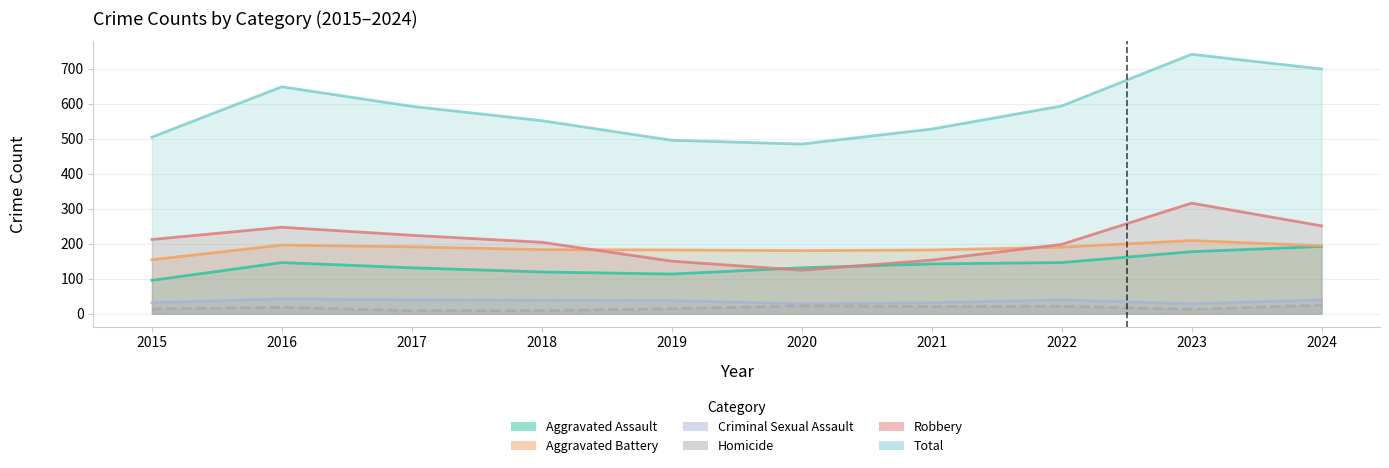

Reading right to left, list all the values displayed in this chart.

Aggravated Assault: 2024=192	2023=177	2022=146	2021=142	2020=131	2019=113	2018=119	2017=131	2016=146	2015=95
Aggravated Battery: 2024=194	2023=209	2022=190	2021=182	2020=180	2019=182	2018=183	2017=191	2016=196	2015=154
Criminal Sexual Assault: 2024=39	2023=28	2022=39	2021=31	2020=28	2019=37	2018=38	2017=39	2016=42	2015=31
Homicide: 2024=24	2023=12	2022=21	2021=20	2020=22	2019=14	2018=8	2017=8	2016=18	2015=13
Robbery: 2024=251	2023=316	2022=198	2021=153	2020=124	2019=150	2018=204	2017=224	2016=247	2015=212
Total: 2024=700	2023=742	2022=594	2021=528	2020=485	2019=496	2018=552	2017=593	2016=649	2015=505